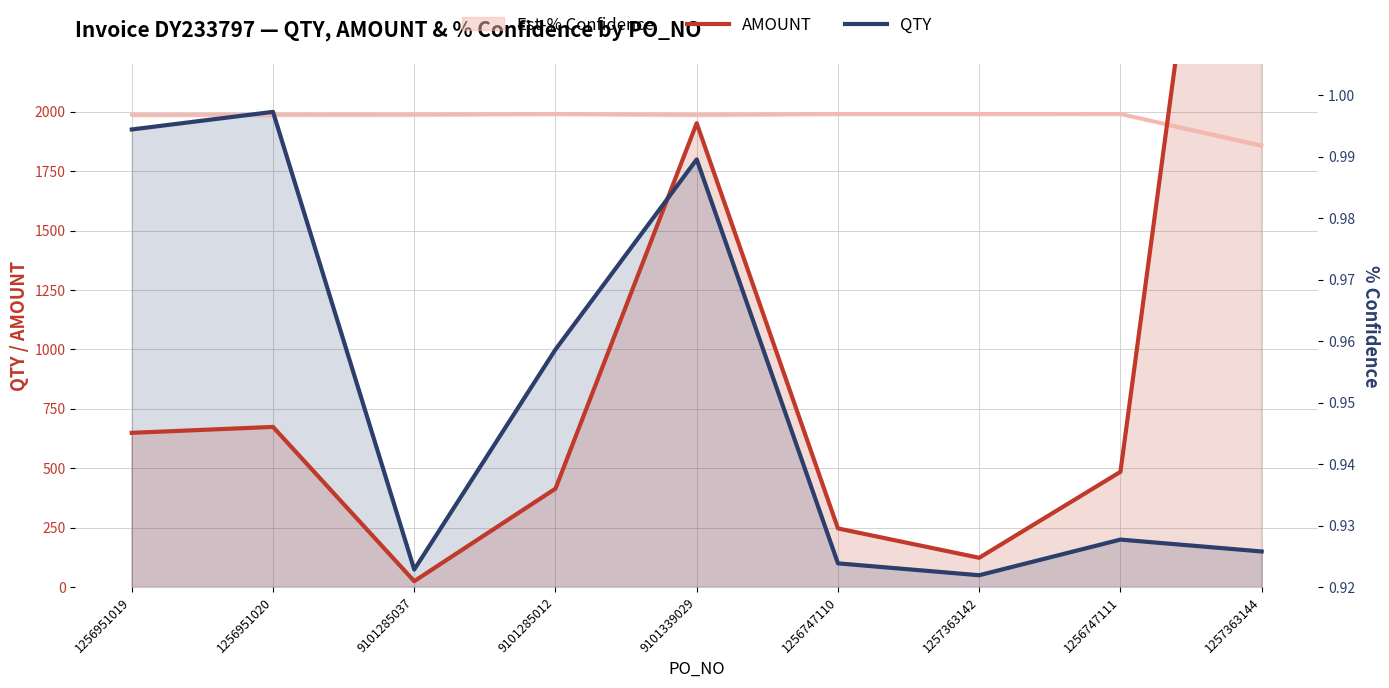

At which label does QTY reach its peak?

1256951020